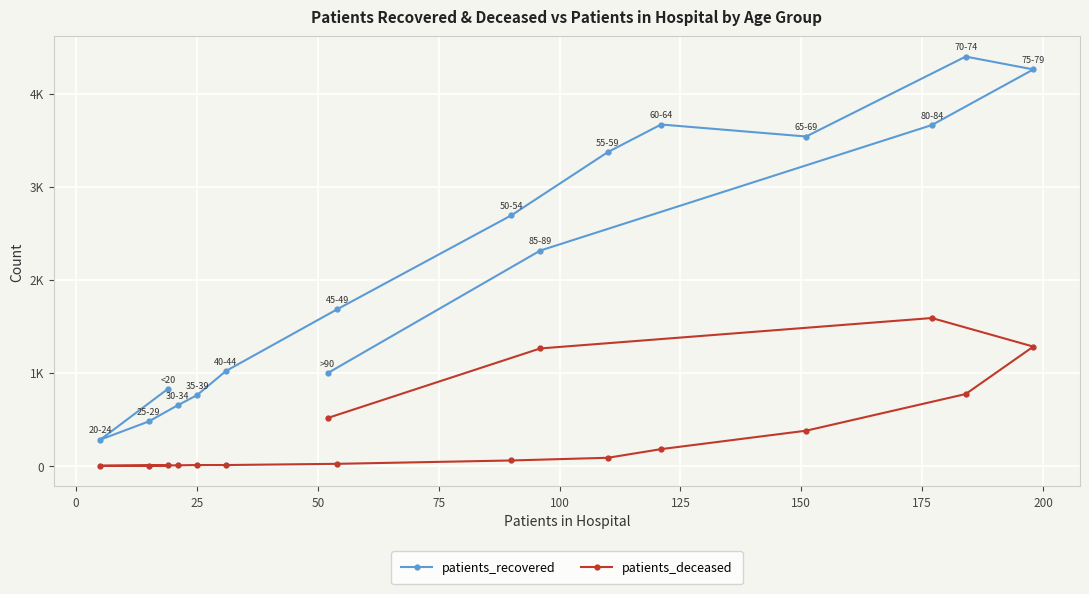

True or false: patients_recovered and patients_deceased cross at least once.

False